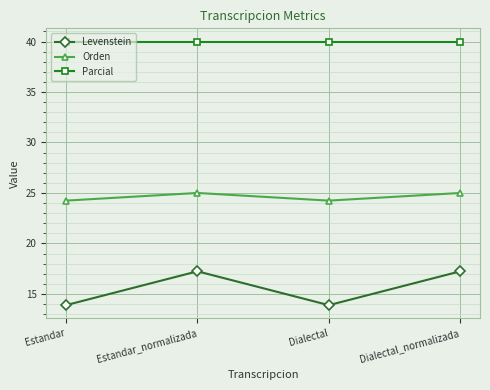

List the series in order of their peak value, highest first.

Parcial, Orden, Levenstein